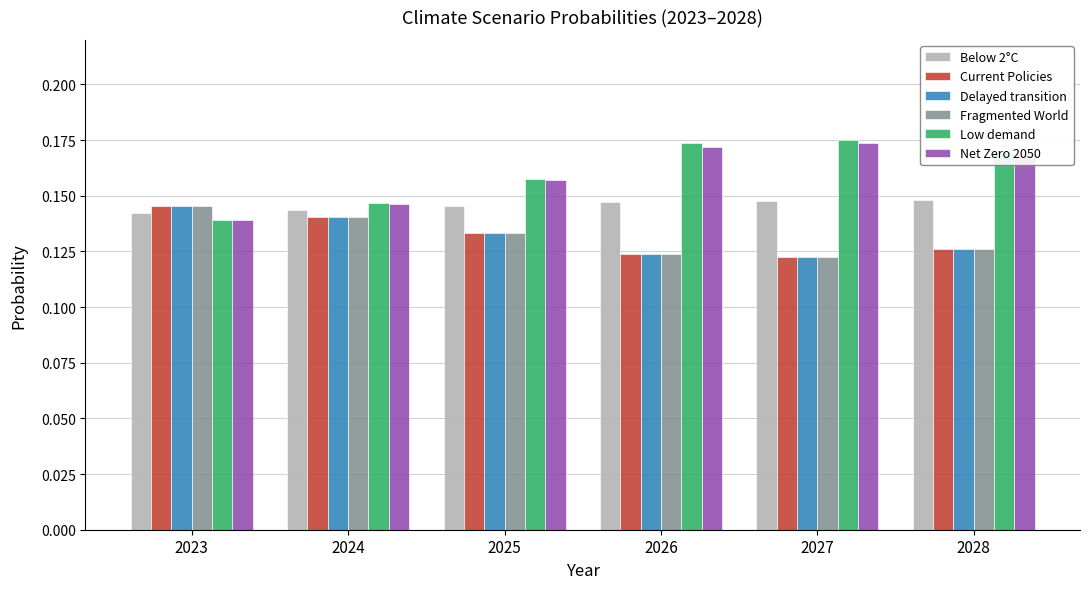

At how many categories does at least one series exceed 0?

6